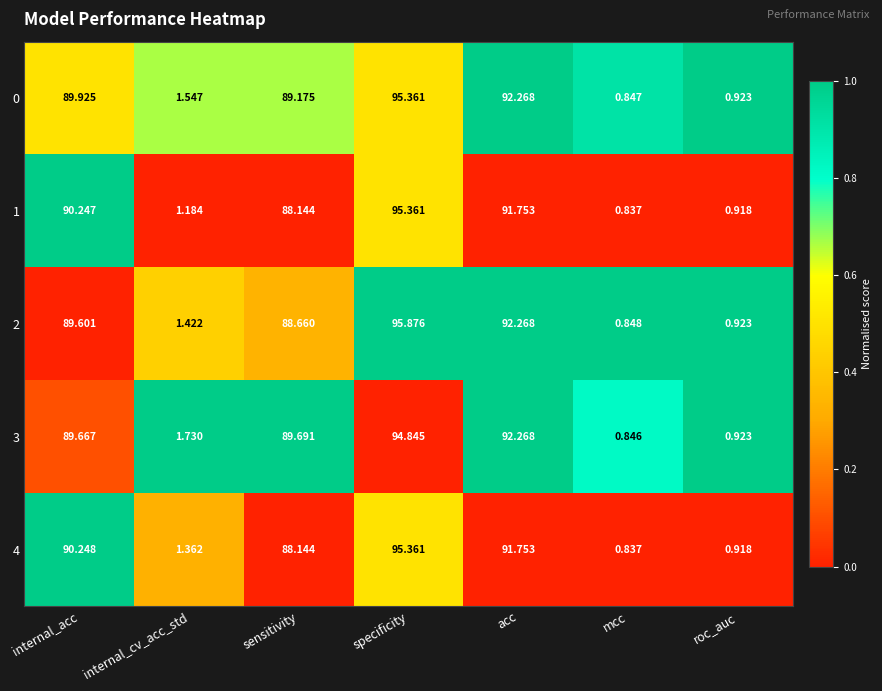

At which label does 1 reach its minimum?

mcc